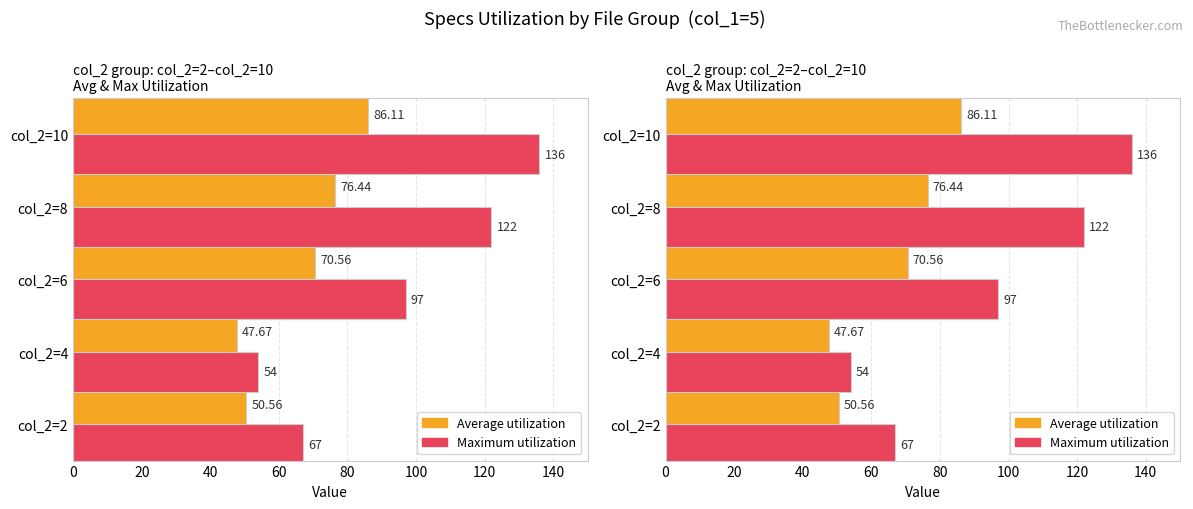

Rank the series by their maximum value, from highest to lowest.

Maximum utilization, Average utilization